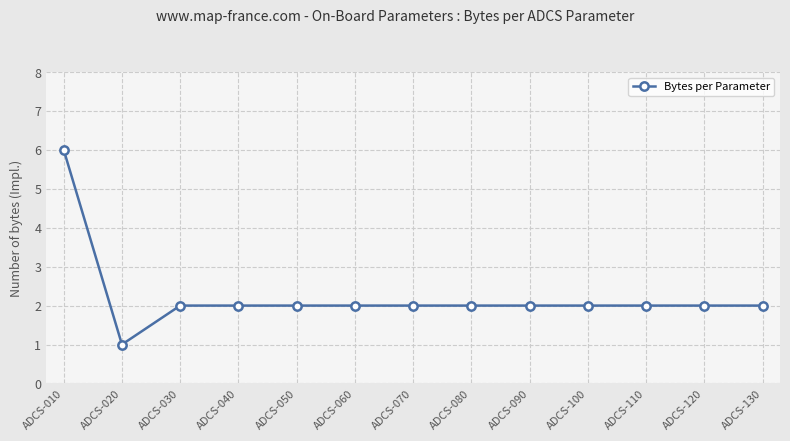

Is this an area chart (filled region under the line)?

No